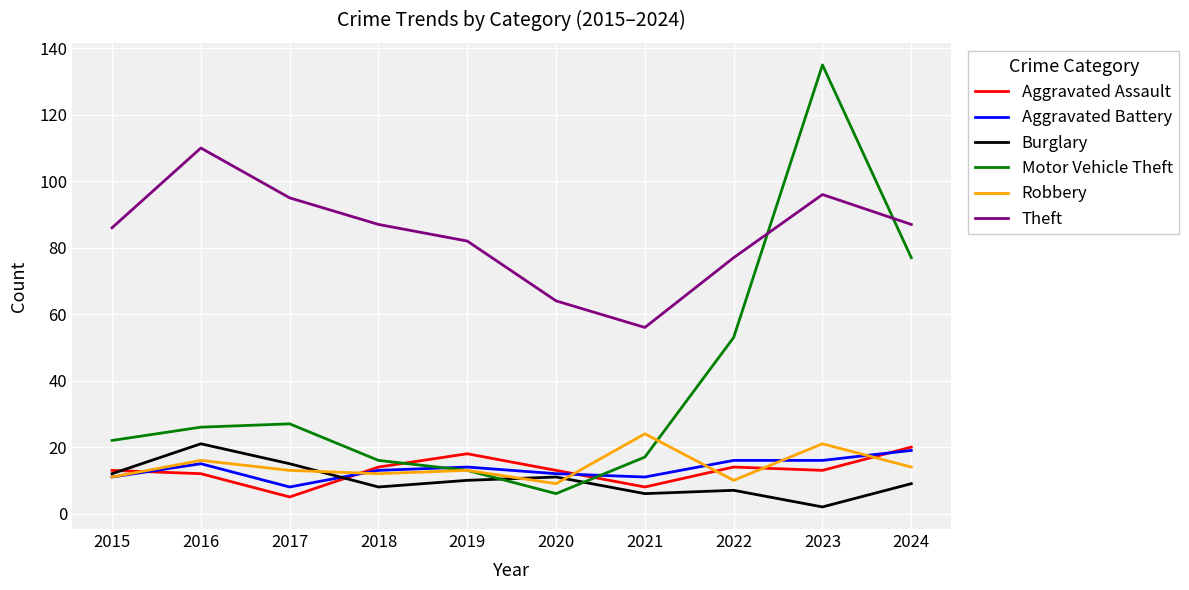

True or false: Motor Vehicle Theft has a value of 135 at 2023.

True